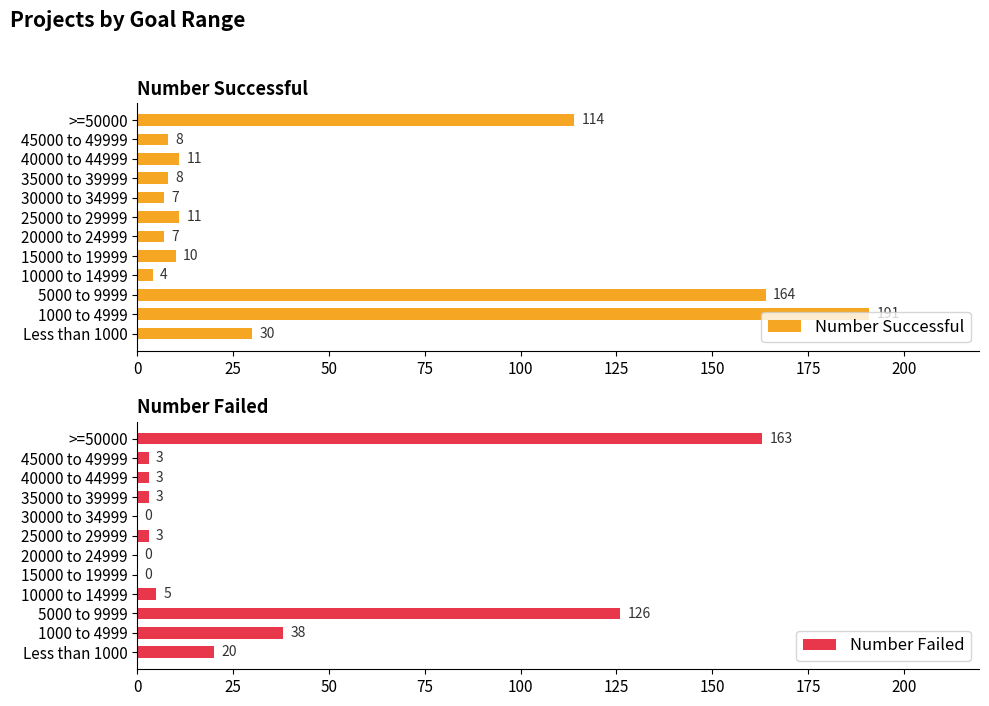

Is it true that Number Successful equals 7 at 20000 to 24999?

True